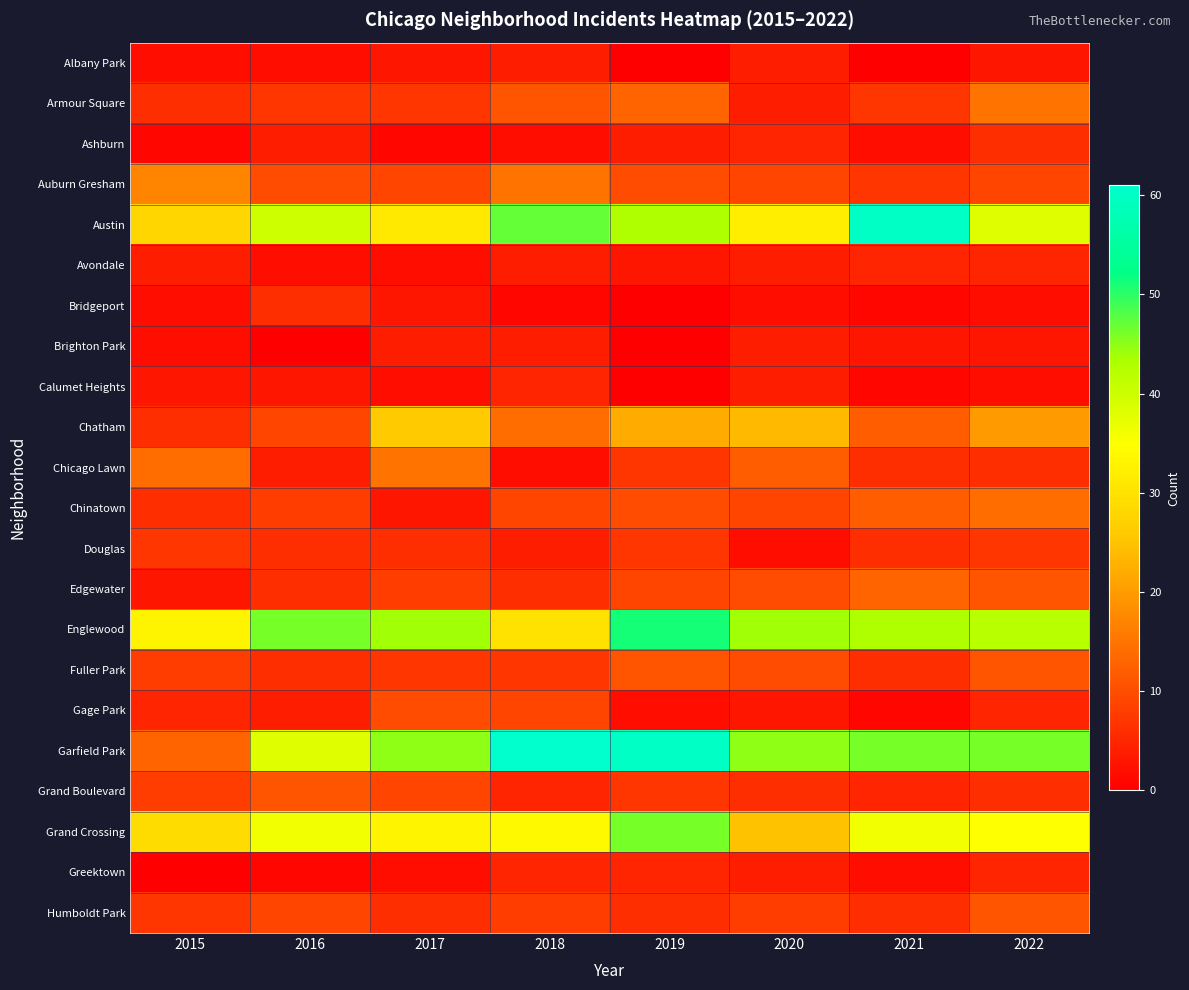

How many data points does each series have?

8